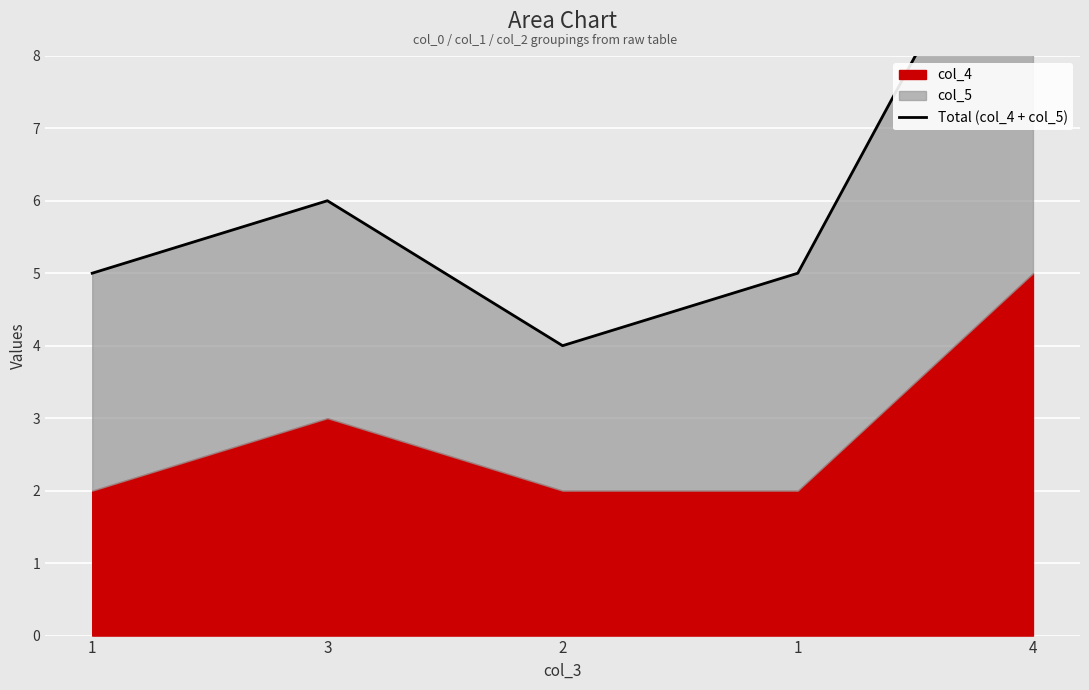

What is the sum of the values at 1 and 2?

9